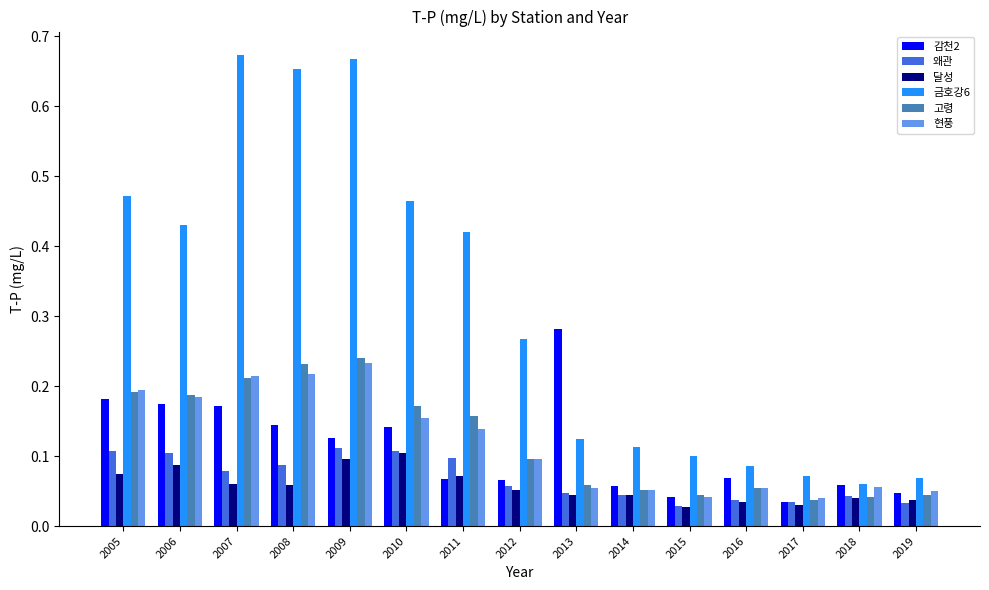

Is it true that 고령 equals 0.3 at 2005?

False